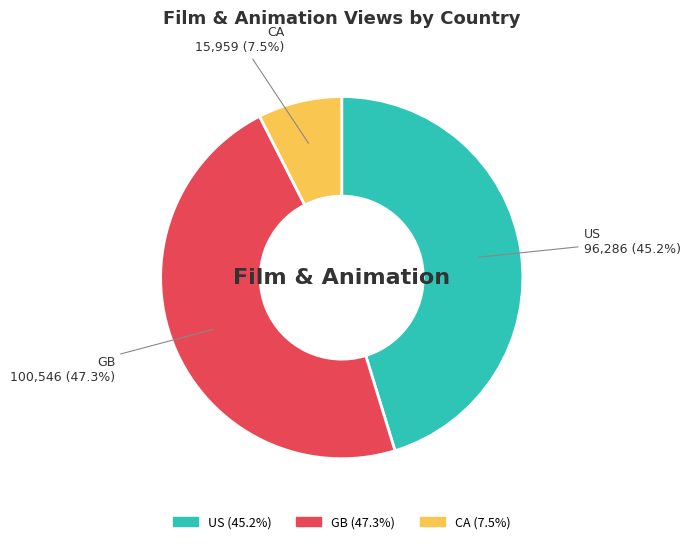

Which has a higher value, GB or US?

GB